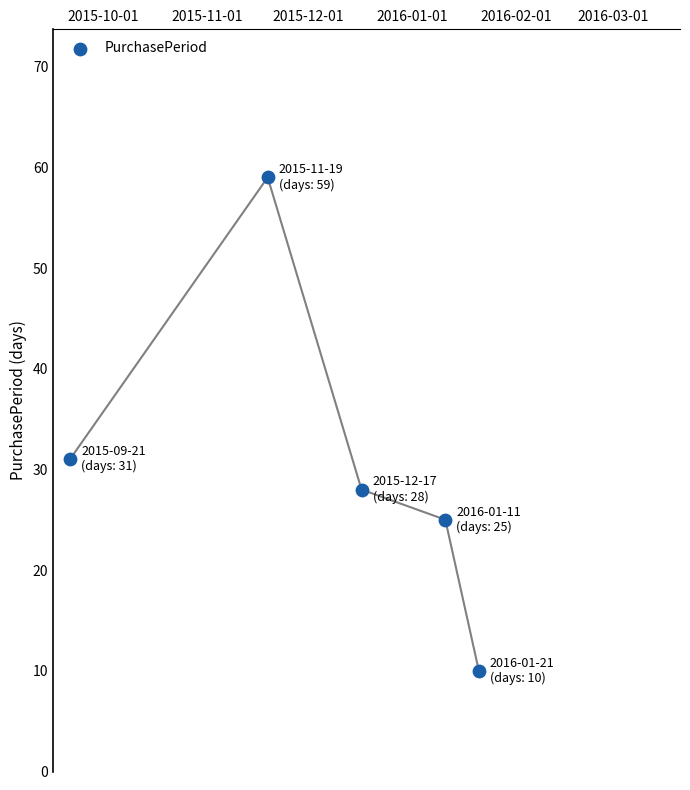

What Y value in the scatter plot is closest to 34?

31